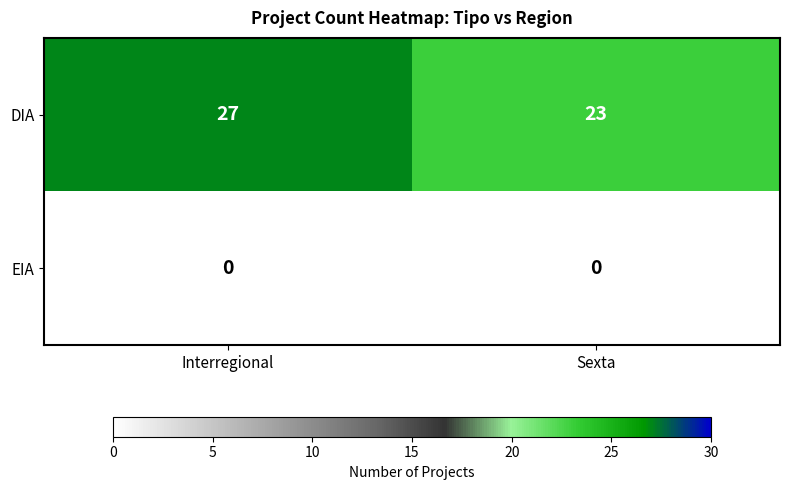

Which series has the largest range (max minus min)?

DIA